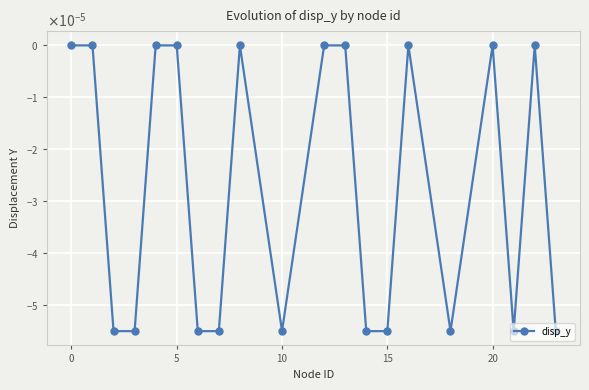

How many lines are shown in the chart?

1